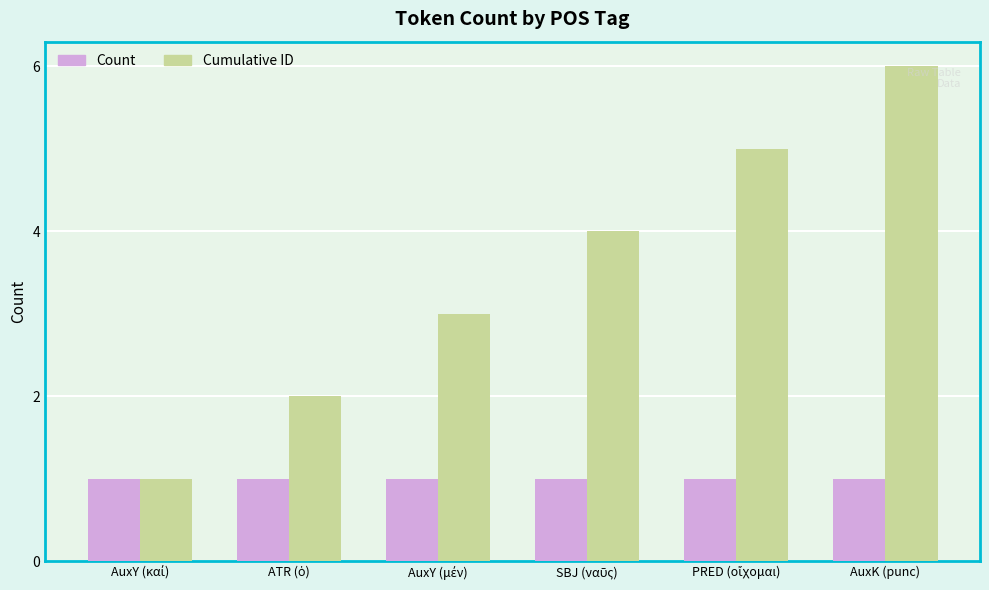

What are all the series names shown in the legend?

Count, Cumulative ID